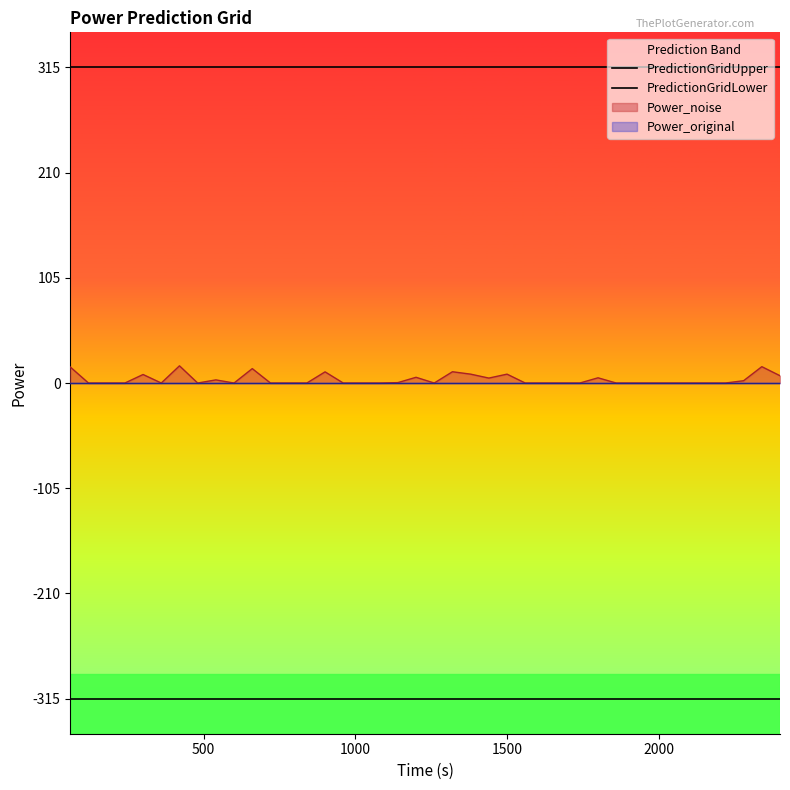

At how many categories does at least one series exceed -254?

40